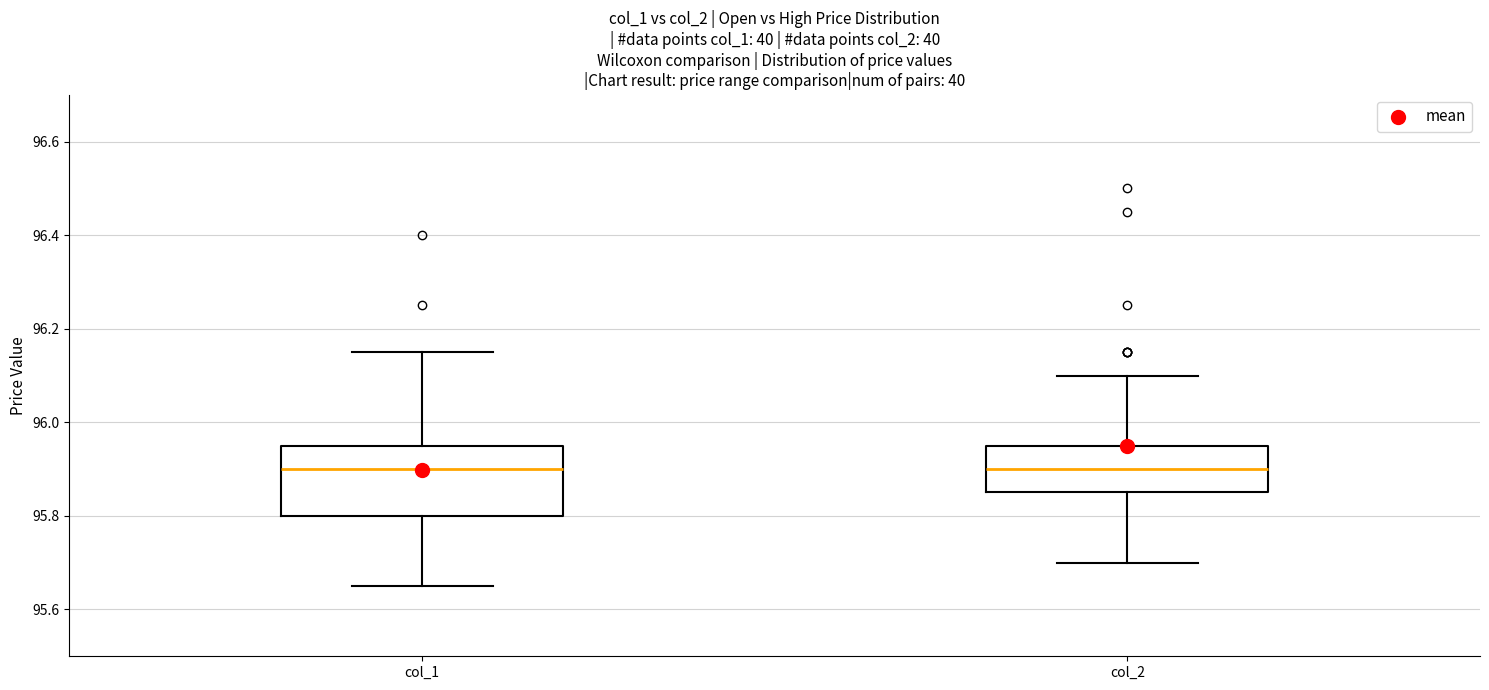

Where does the lower whisker of the box for col_2 end on the y-axis? The values are not printed on the chart, so give them approximately, as read against the axis.

95.70